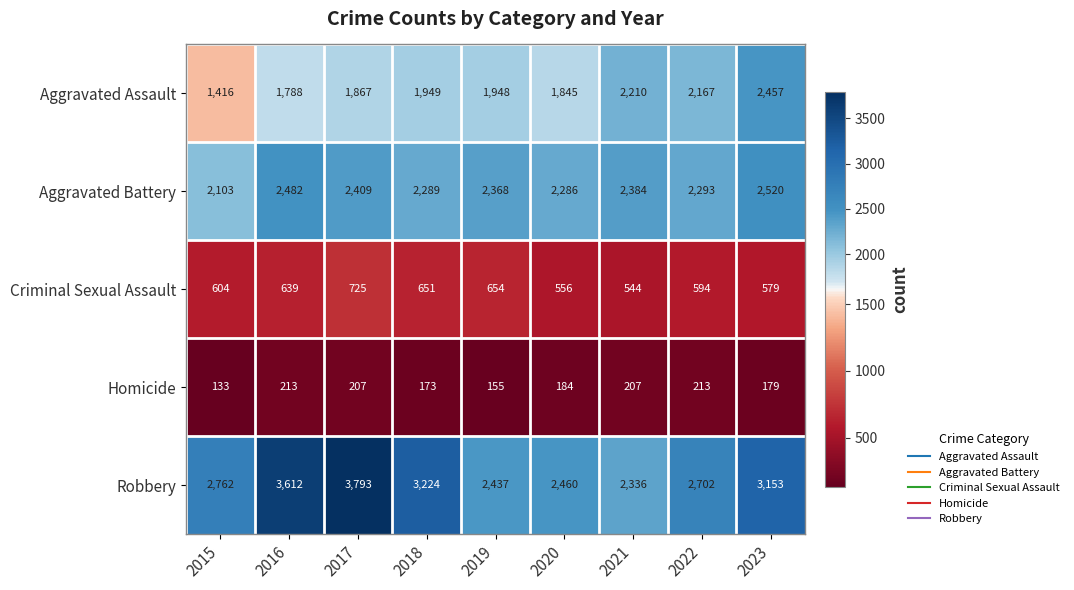

What is the minimum value shown in the chart?

133